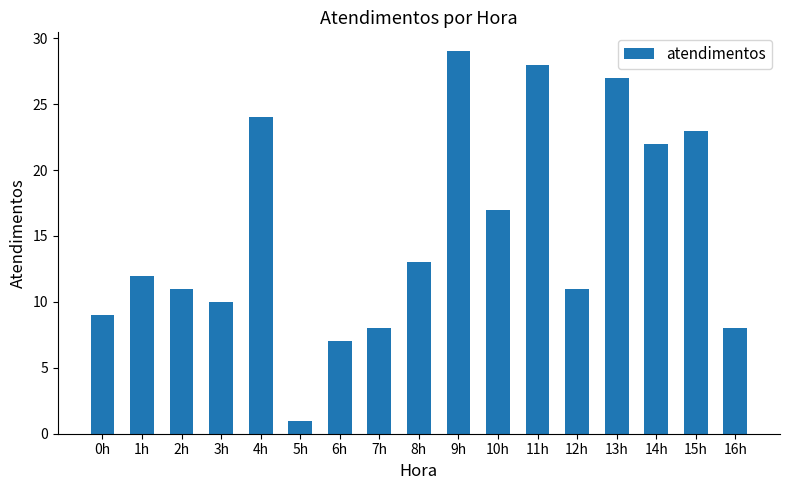

True or false: the data shows 28 at 11h.

True